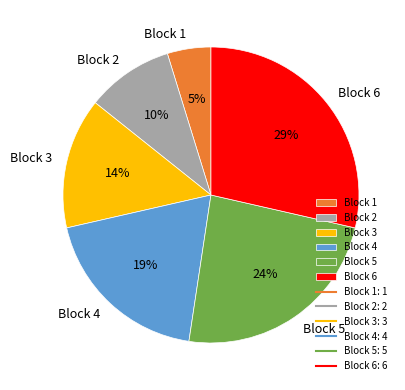

Which category has the smallest portion of the pie?

Block 1